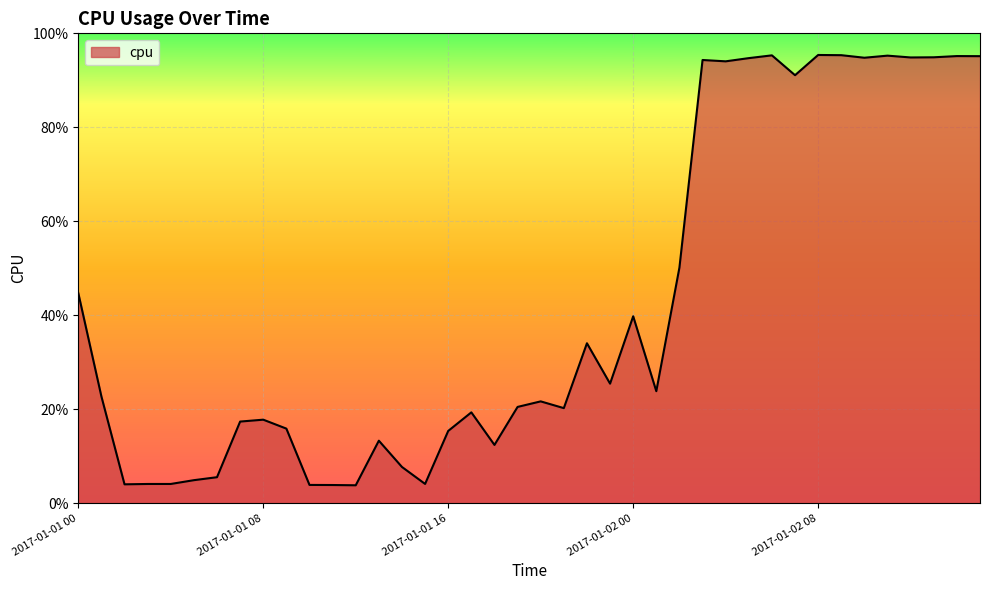

Reading left to right, transcribe all the data shown in this chart.

2017-01-01 00=0.4	2017-01-01 01=0.2	2017-01-01 02=0.0	2017-01-01 03=0.0	2017-01-01 04=0.0	2017-01-01 05=0.0	2017-01-01 06=0.1	2017-01-01 07=0.2	2017-01-01 08=0.2	2017-01-01 09=0.2	2017-01-01 10=0.0	2017-01-01 11=0.0	2017-01-01 12=0.0	2017-01-01 13=0.1	2017-01-01 14=0.1	2017-01-01 15=0.0	2017-01-01 16=0.2	2017-01-01 17=0.2	2017-01-01 18=0.1	2017-01-01 19=0.2	2017-01-01 20=0.2	2017-01-01 21=0.2	2017-01-01 22=0.3	2017-01-01 23=0.3	2017-01-02 00=0.4	2017-01-02 01=0.2	2017-01-02 02=0.5	2017-01-02 03=0.9	2017-01-02 04=0.9	2017-01-02 05=0.9	2017-01-02 06=1.0	2017-01-02 07=0.9	2017-01-02 08=1.0	2017-01-02 09=1.0	2017-01-02 10=0.9	2017-01-02 11=1.0	2017-01-02 12=0.9	2017-01-02 13=0.9	2017-01-02 14=1.0	2017-01-02 15=1.0